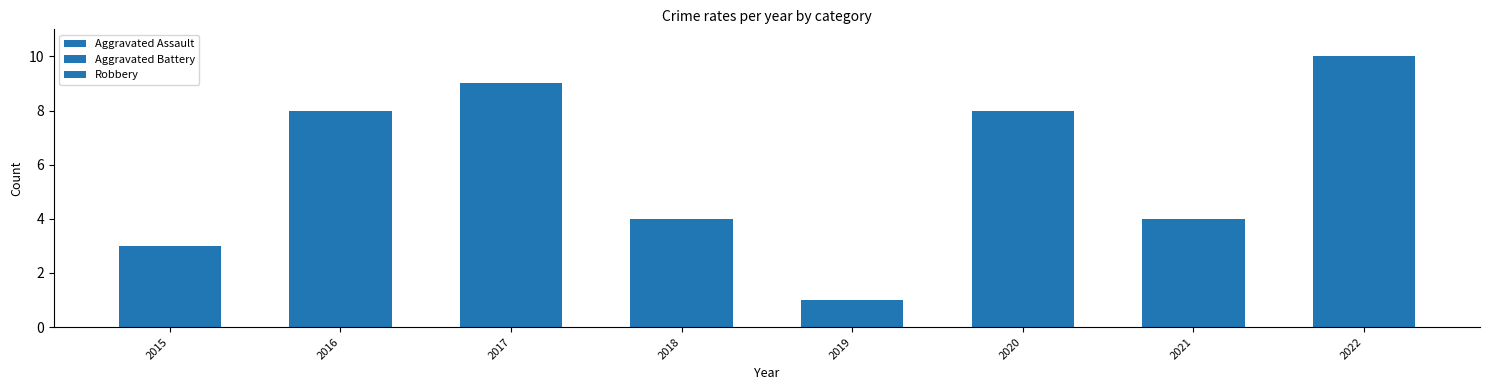

Does the chart contain stacked bars?

Yes